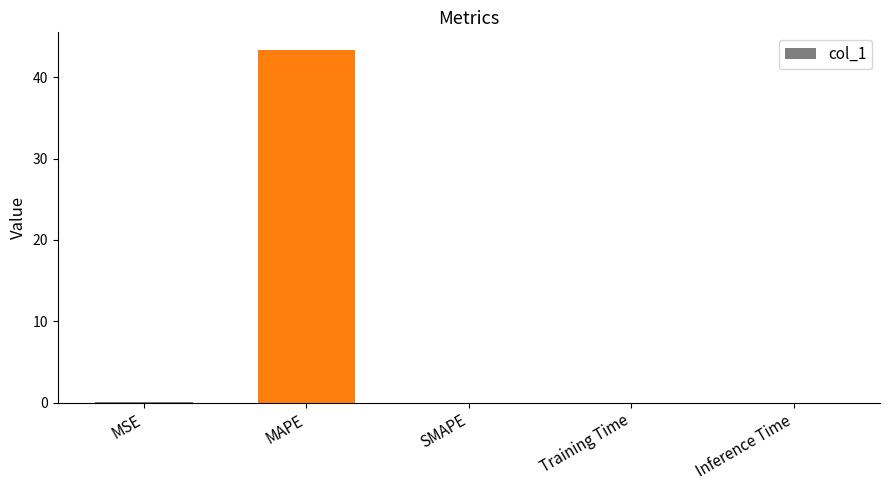

What is the change in value from MAPE to SMAPE?

-43.3